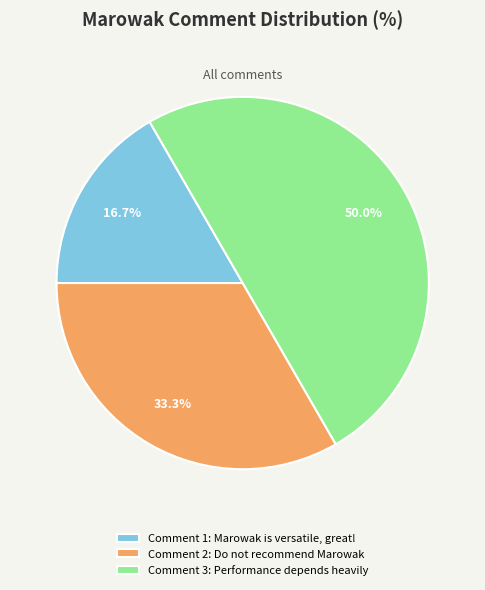

Rank the categories by value from lowest to highest.

Comment 1: Marowak is versatile, great!, Comment 2: Do not recommend Marowak, Comment 3: Performance depends heavily